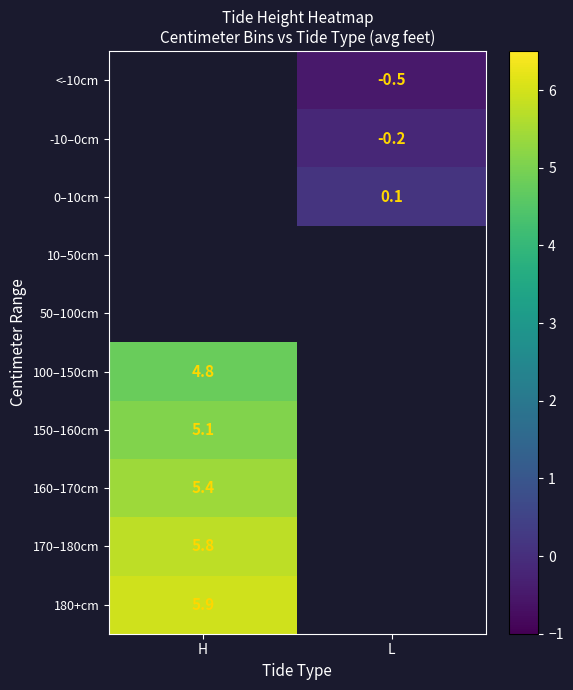

True or false: -10–0cm has a value of -0.2 at L.

True